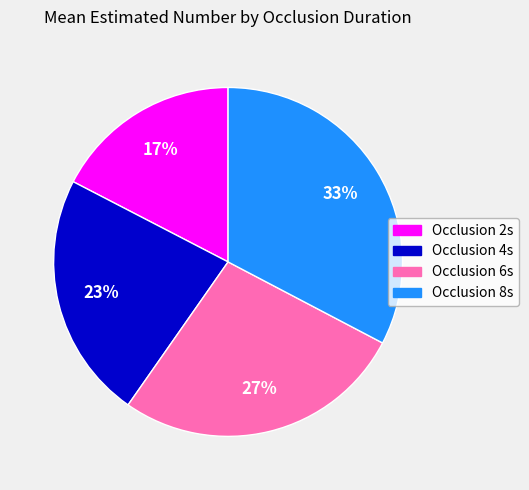

Is there any slice that represents more than half of the pie?

No